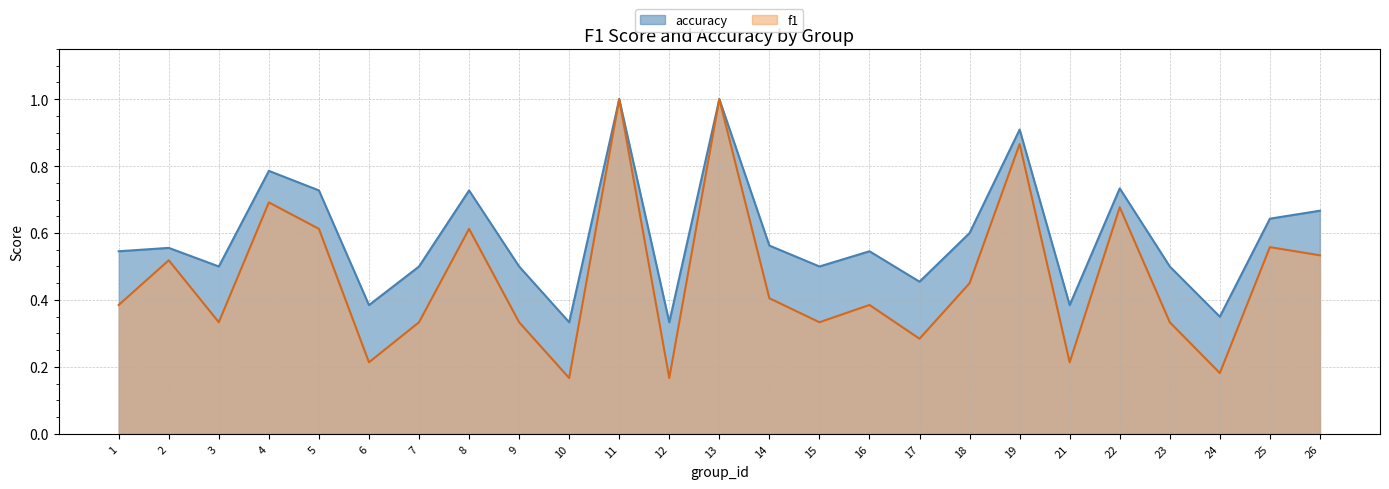

Read the accuracy value at 7.

0.5